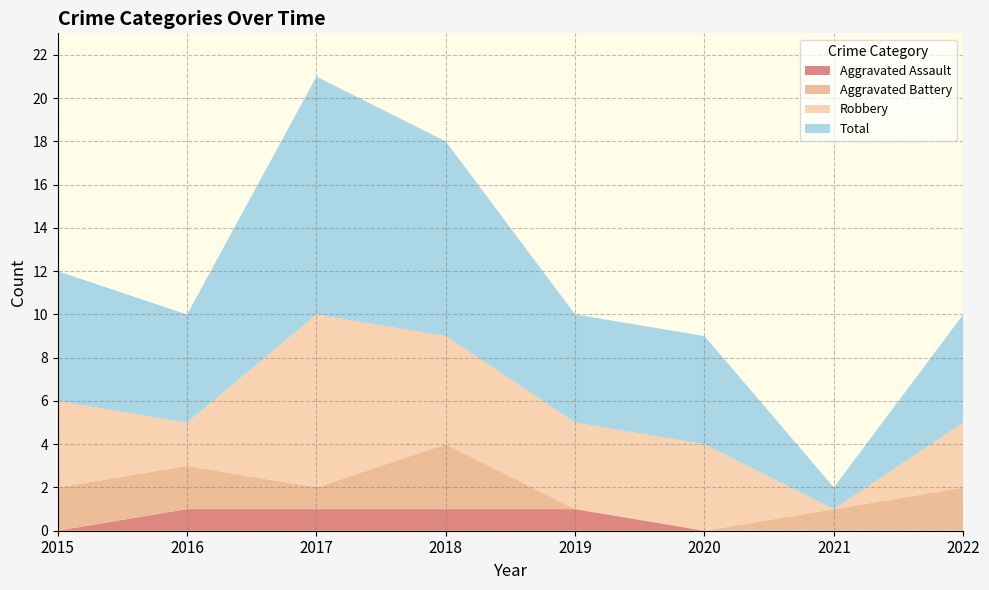

Reading left to right, extract all data points from this chart.

Aggravated Assault: 0	1	1	1	1	0	0	0
Aggravated Battery: 2	2	1	3	0	0	1	2
Robbery: 4	2	8	5	4	4	0	3
Total: 6	5	11	9	5	5	1	5